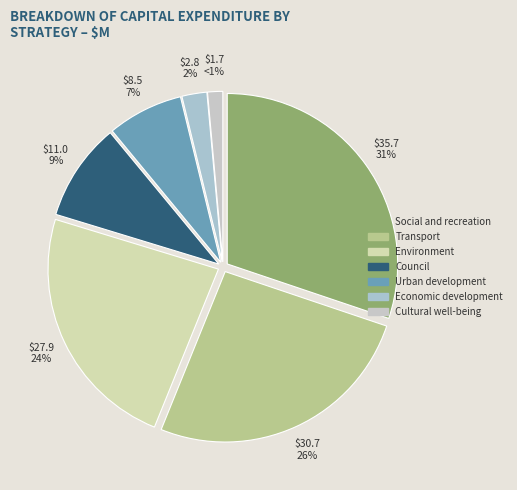

How many slices are in this pie chart?

7